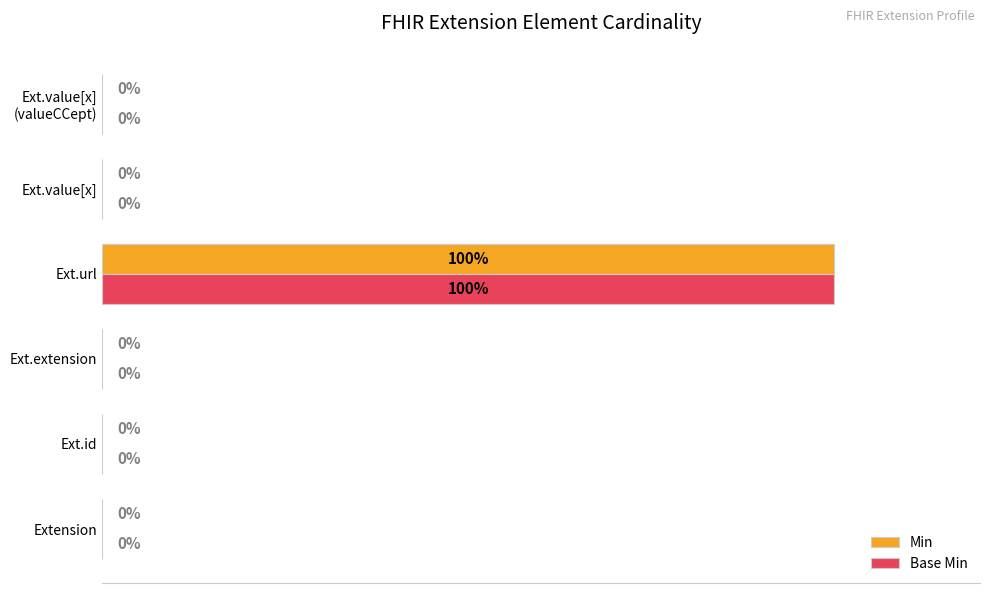

At which category does the chart reach its peak across all series?

Ext.url